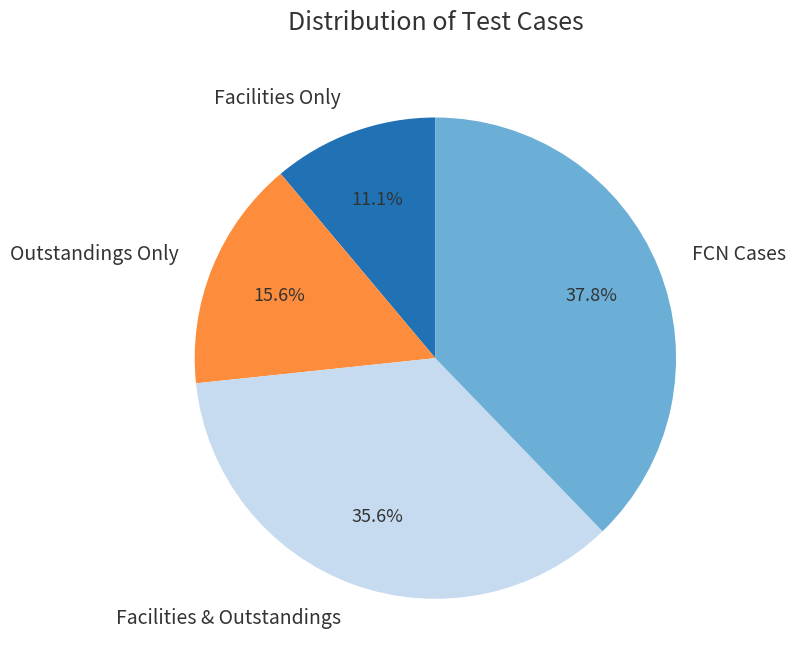

Does Outstandings Only represent more than half of the total?

No